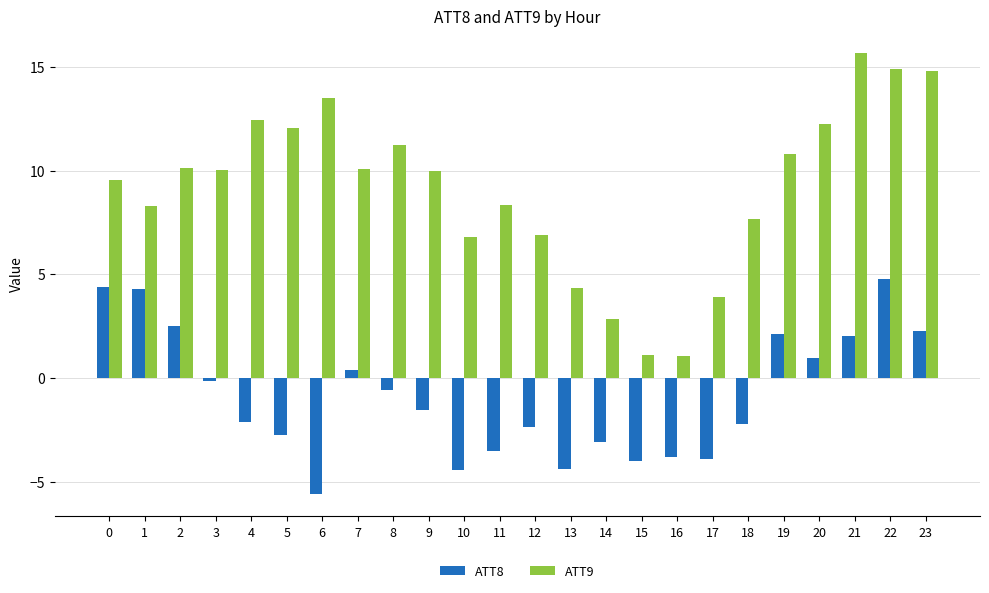

The ATT9 series shows 15.7 at 21. True or false?

True